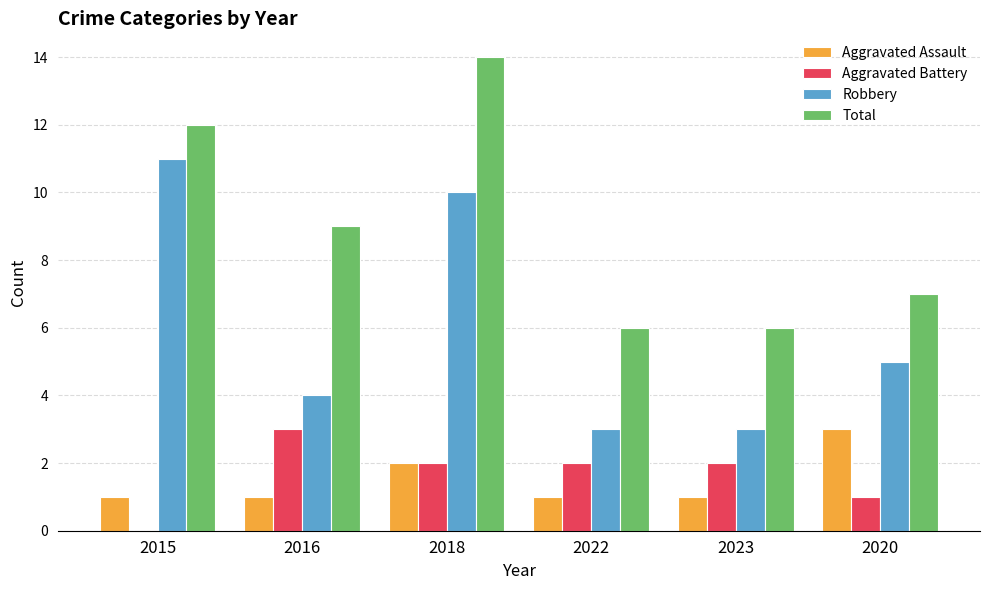

What is the sum of the Total values at 2015 and 2018?

26